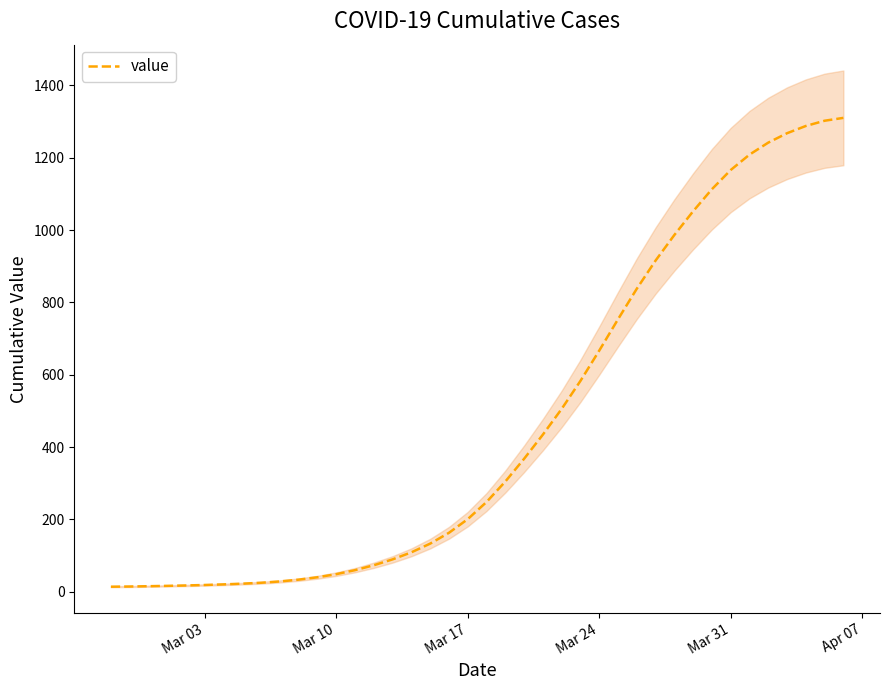

How many lines are shown in the chart?

1